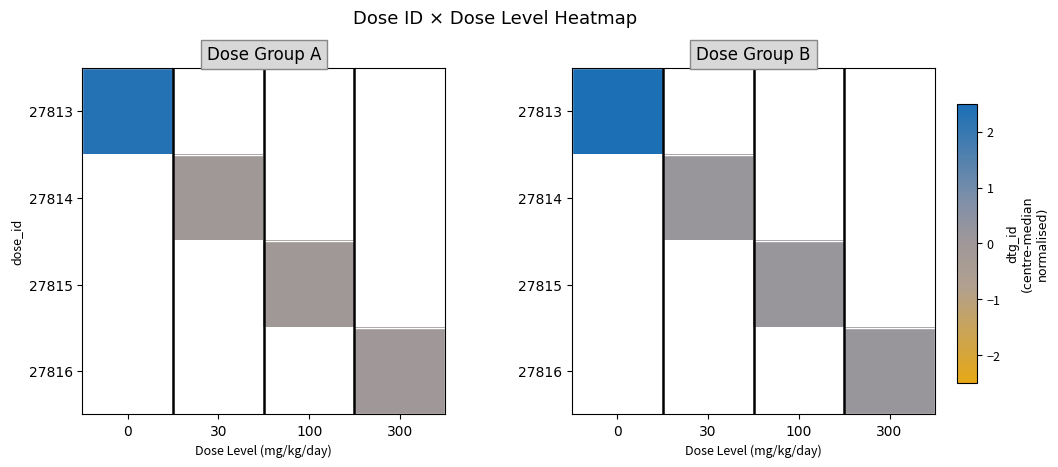

At how many categories does at least one series exceed 2?

1